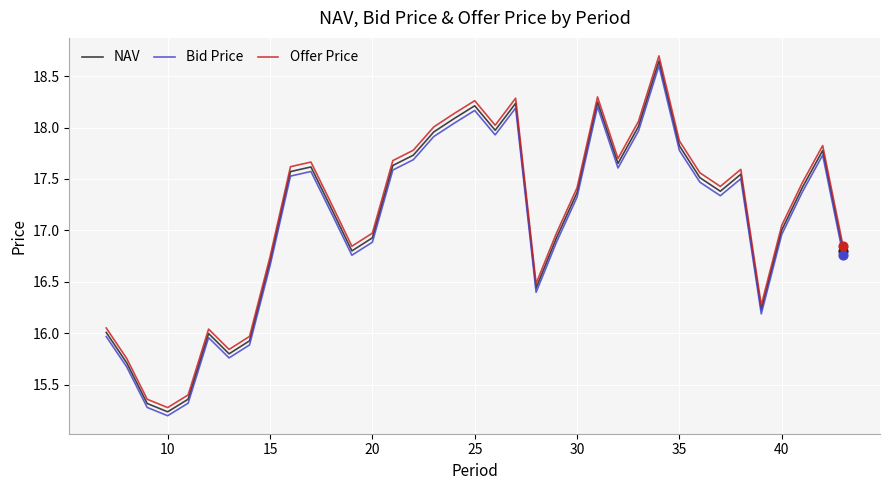

Which series has the largest range (max minus min)?

Offer Price